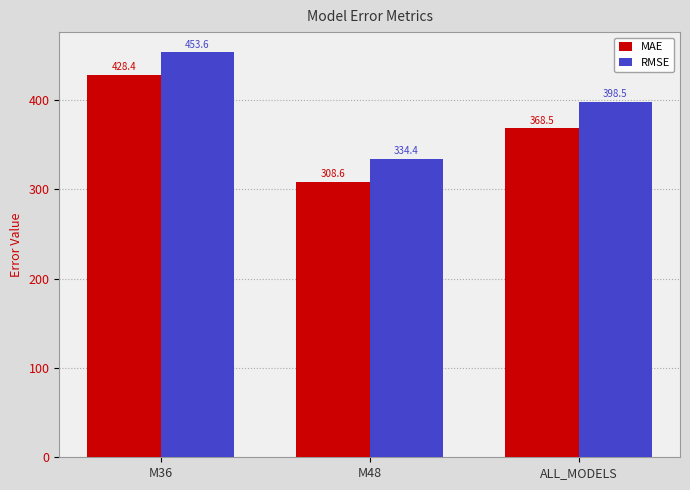

Reading left to right, transcribe all the data shown in this chart.

MAE: M36=428.4	M48=308.6	ALL_MODELS=368.5
RMSE: M36=453.6	M48=334.4	ALL_MODELS=398.5